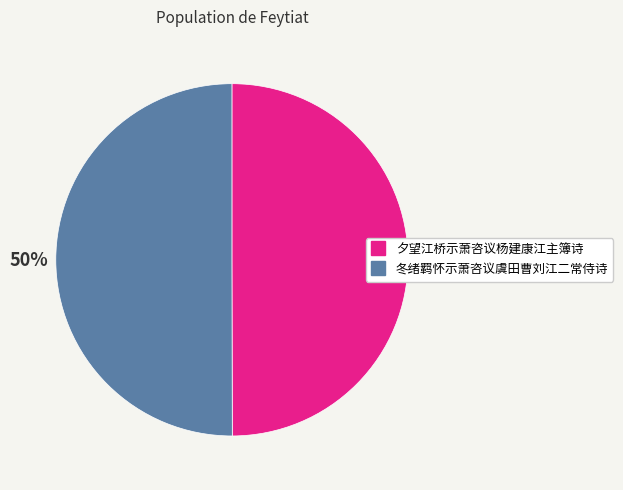

To the nearest percent, what is the average slice percentage?

50%